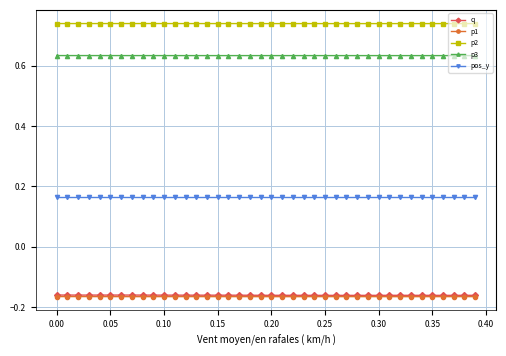

True or false: p2 has more than 2 interior local peaks.

True